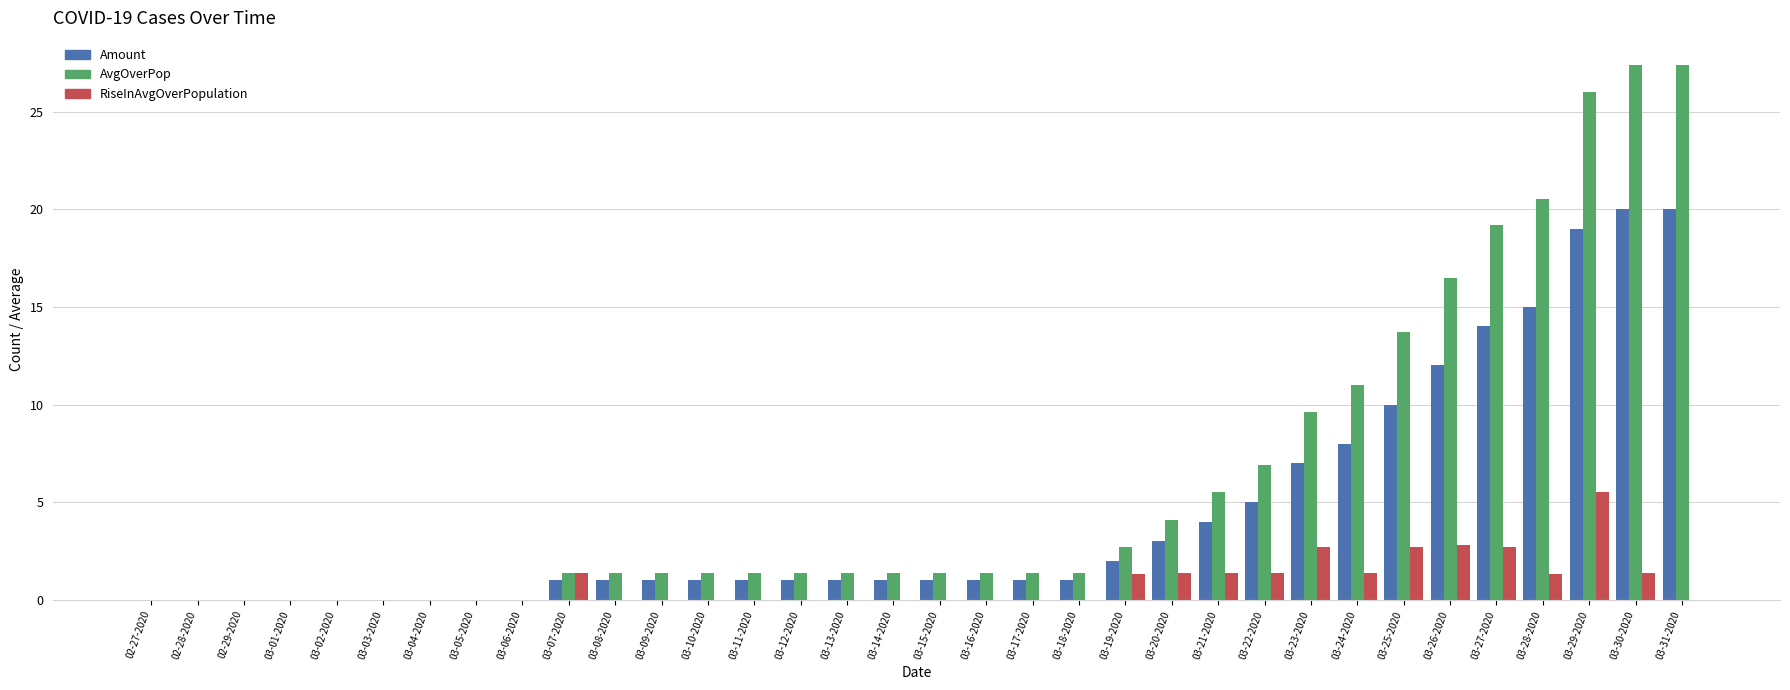

Which series has the widest spread of values?

AvgOverPop